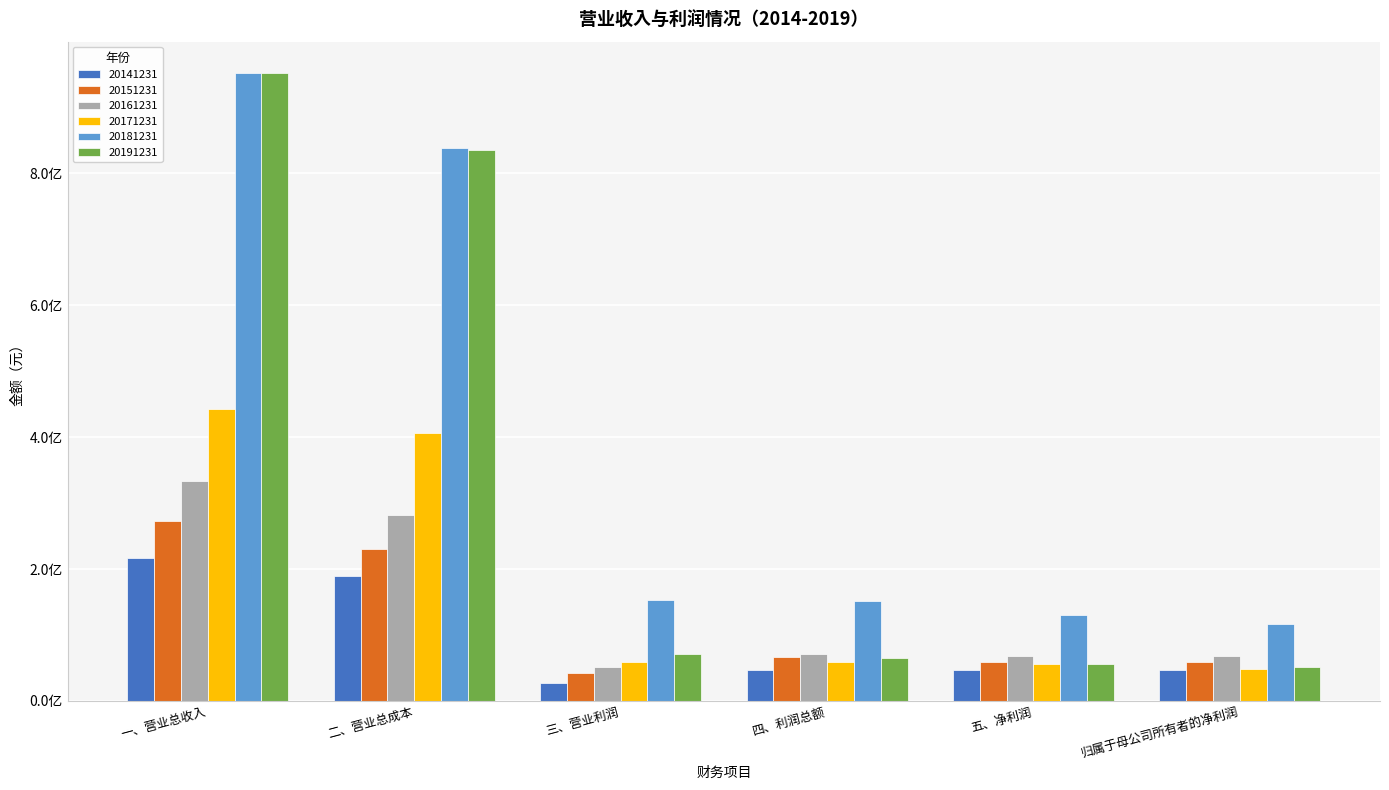

Does the chart contain any negative values?

No